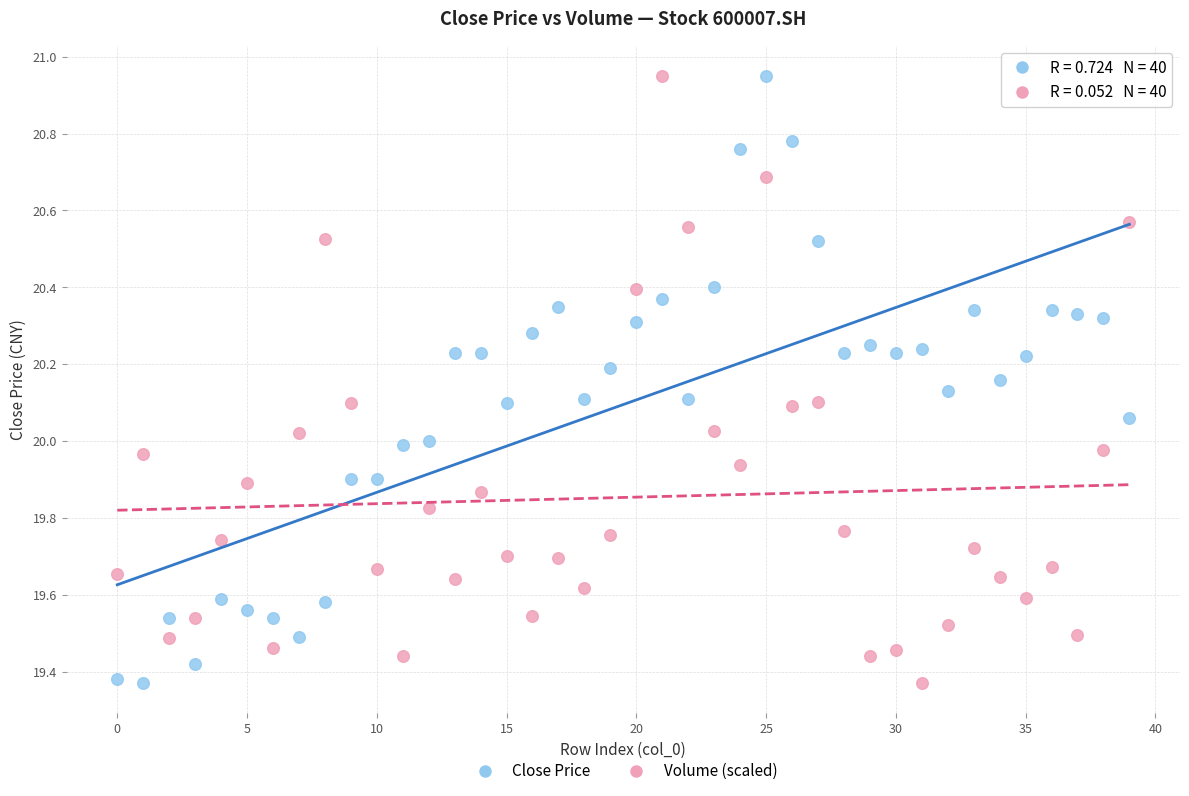

Across all data points, what is the range of Y values (max minus min)?

1.6